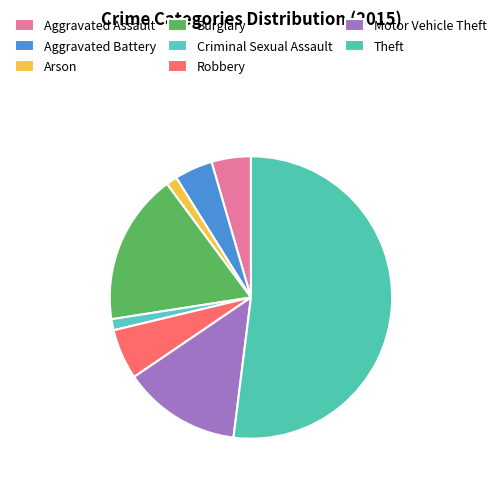

What percentage is the Robbery slice, to the nearest percent?

6%